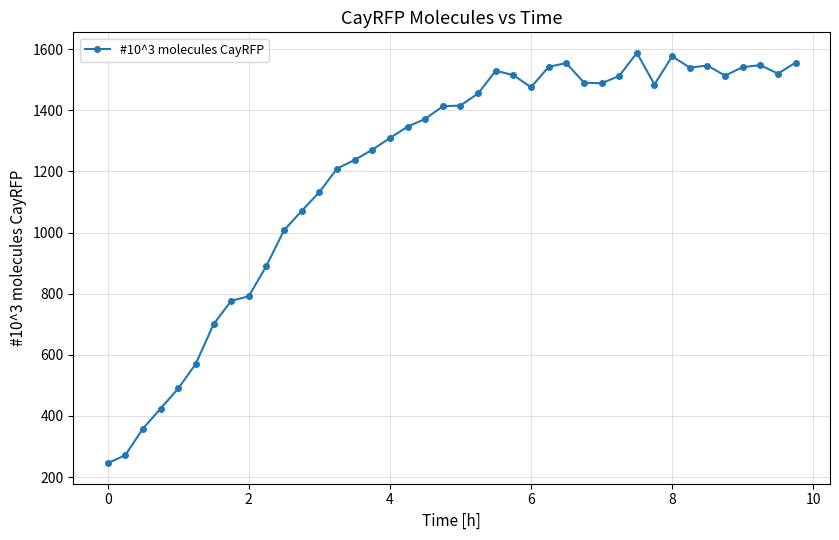

What is the value of the 22nd point from the left?

1455.0